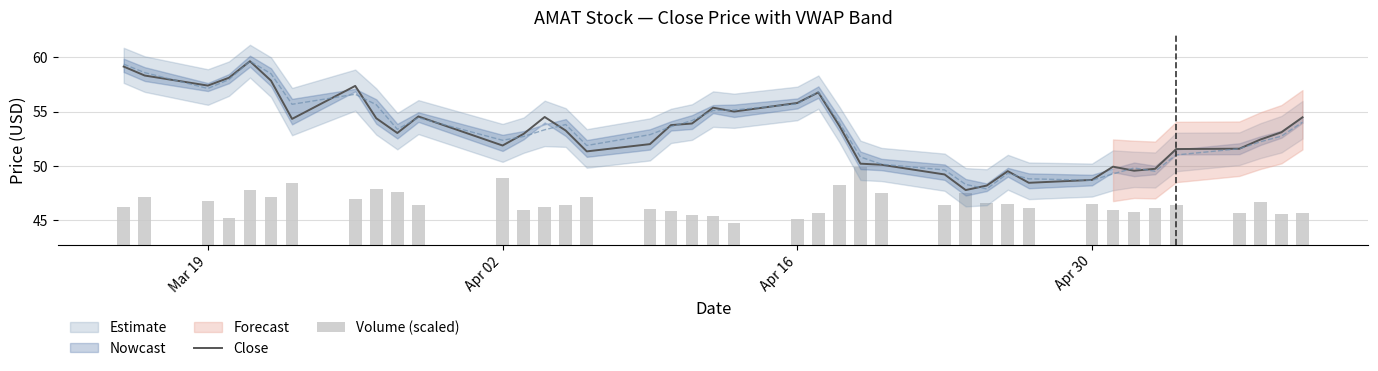

What is the minimum value for Close?

47.8